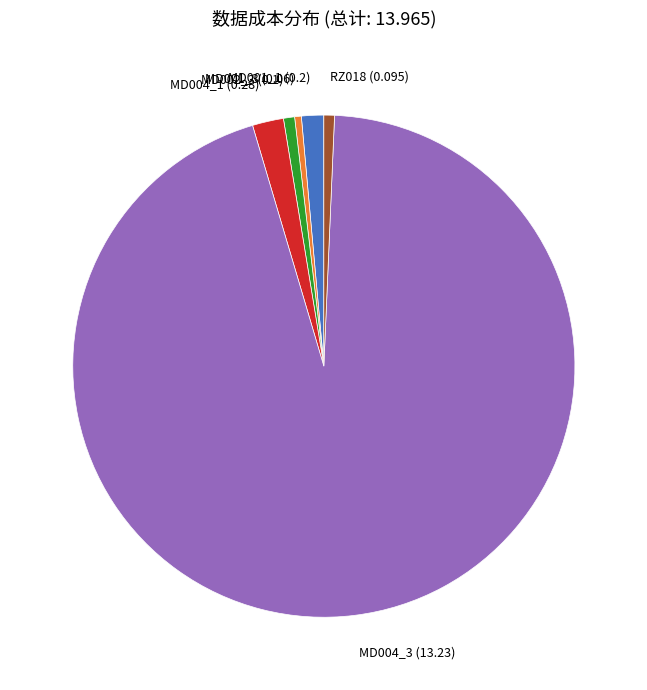

What is the largest slice in the pie chart?

MD004_3